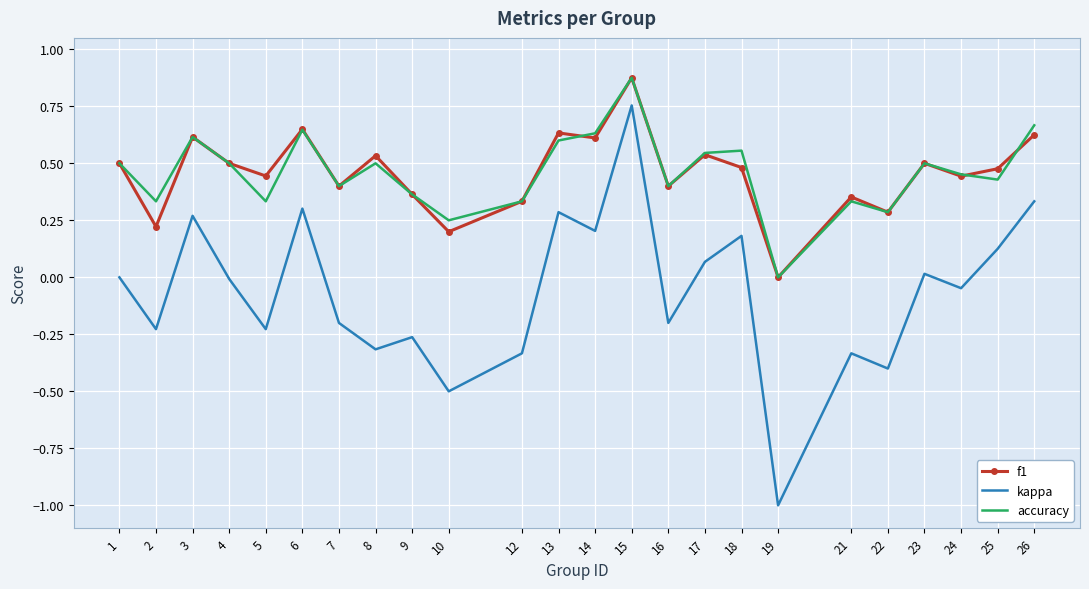

Is it true that kappa equals 0.1 at 14?

False